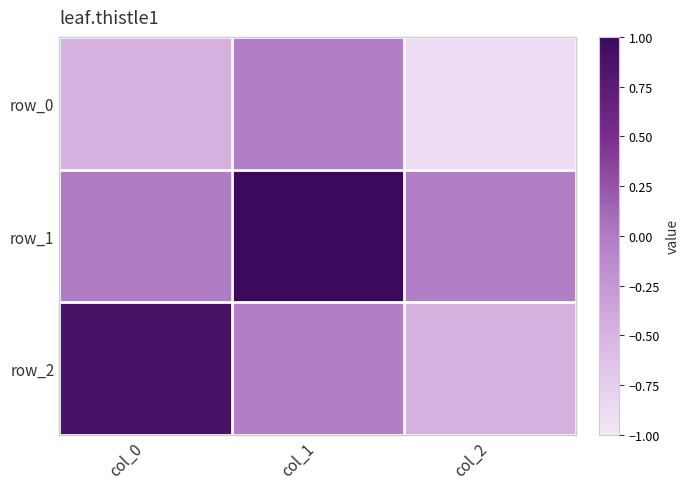

What is the difference between the row_2 values at col_1 and col_0?

0.9